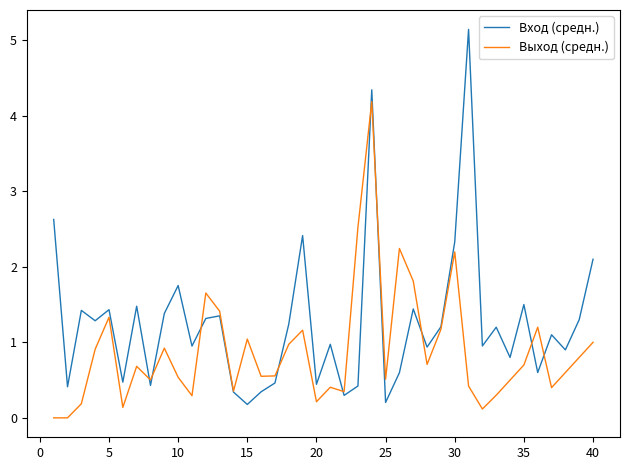

Which series has the largest range (max minus min)?

Вход (средн.)